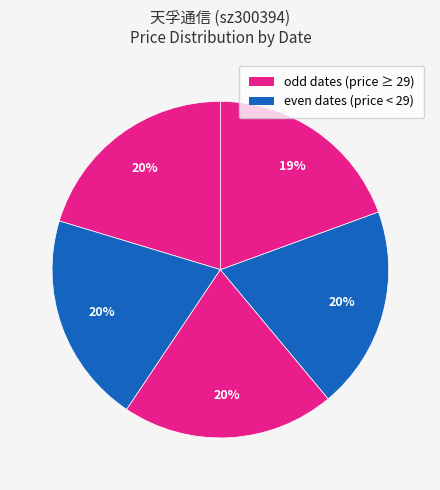

To the nearest percent, what is the average slice percentage?

20%